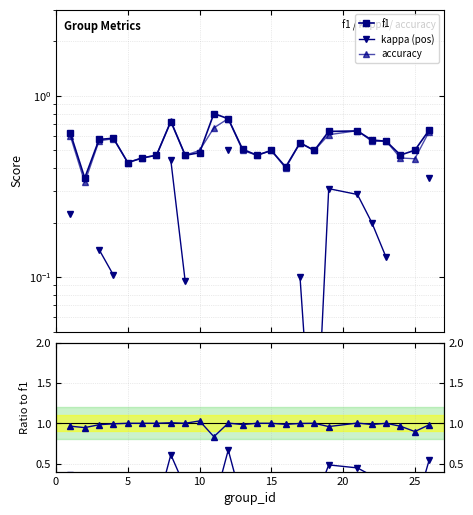

What is the minimum value for f1?

0.4